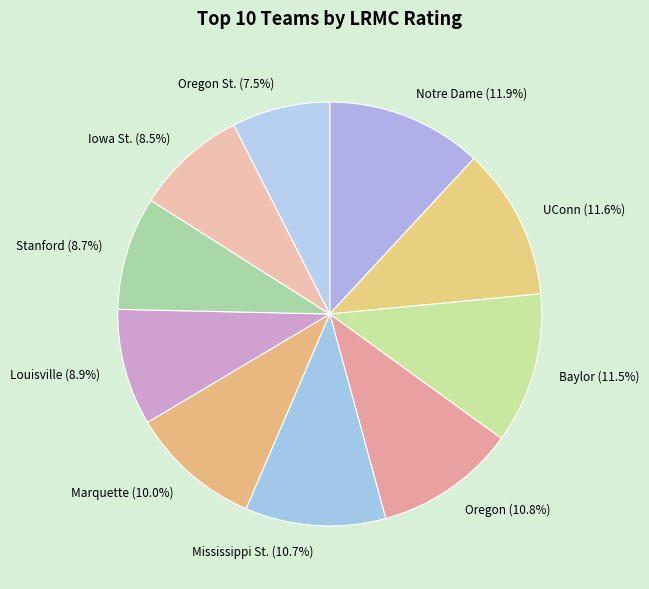

Between Oregon St. (7.5%) and Stanford (8.7%), which is larger?

Stanford (8.7%)